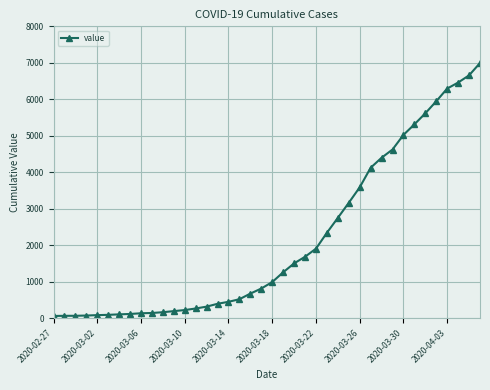

What is the average value?

2142